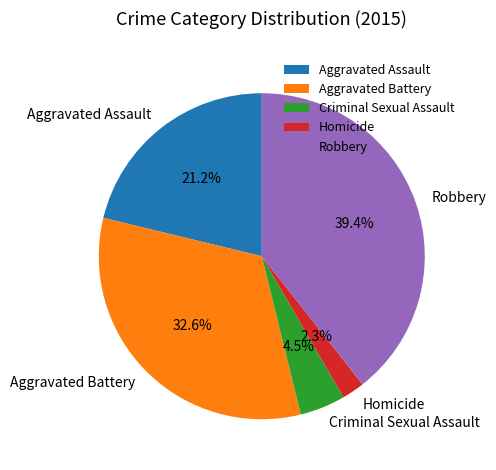

Approximately how many times larger is the value at Criminal Sexual Assault compared to Homicide?

2.0